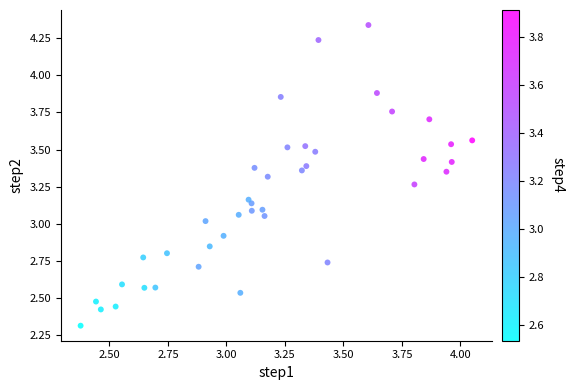

What is the range of X values (max minus min)?

1.7